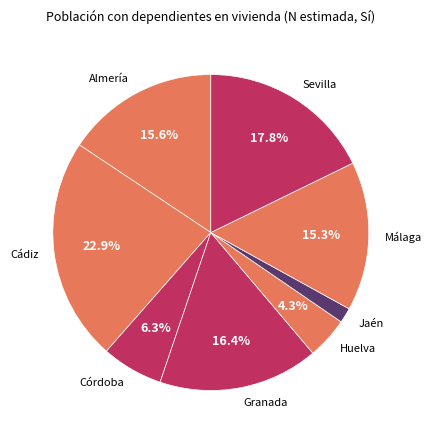

Count the number of slices in the pie.

8